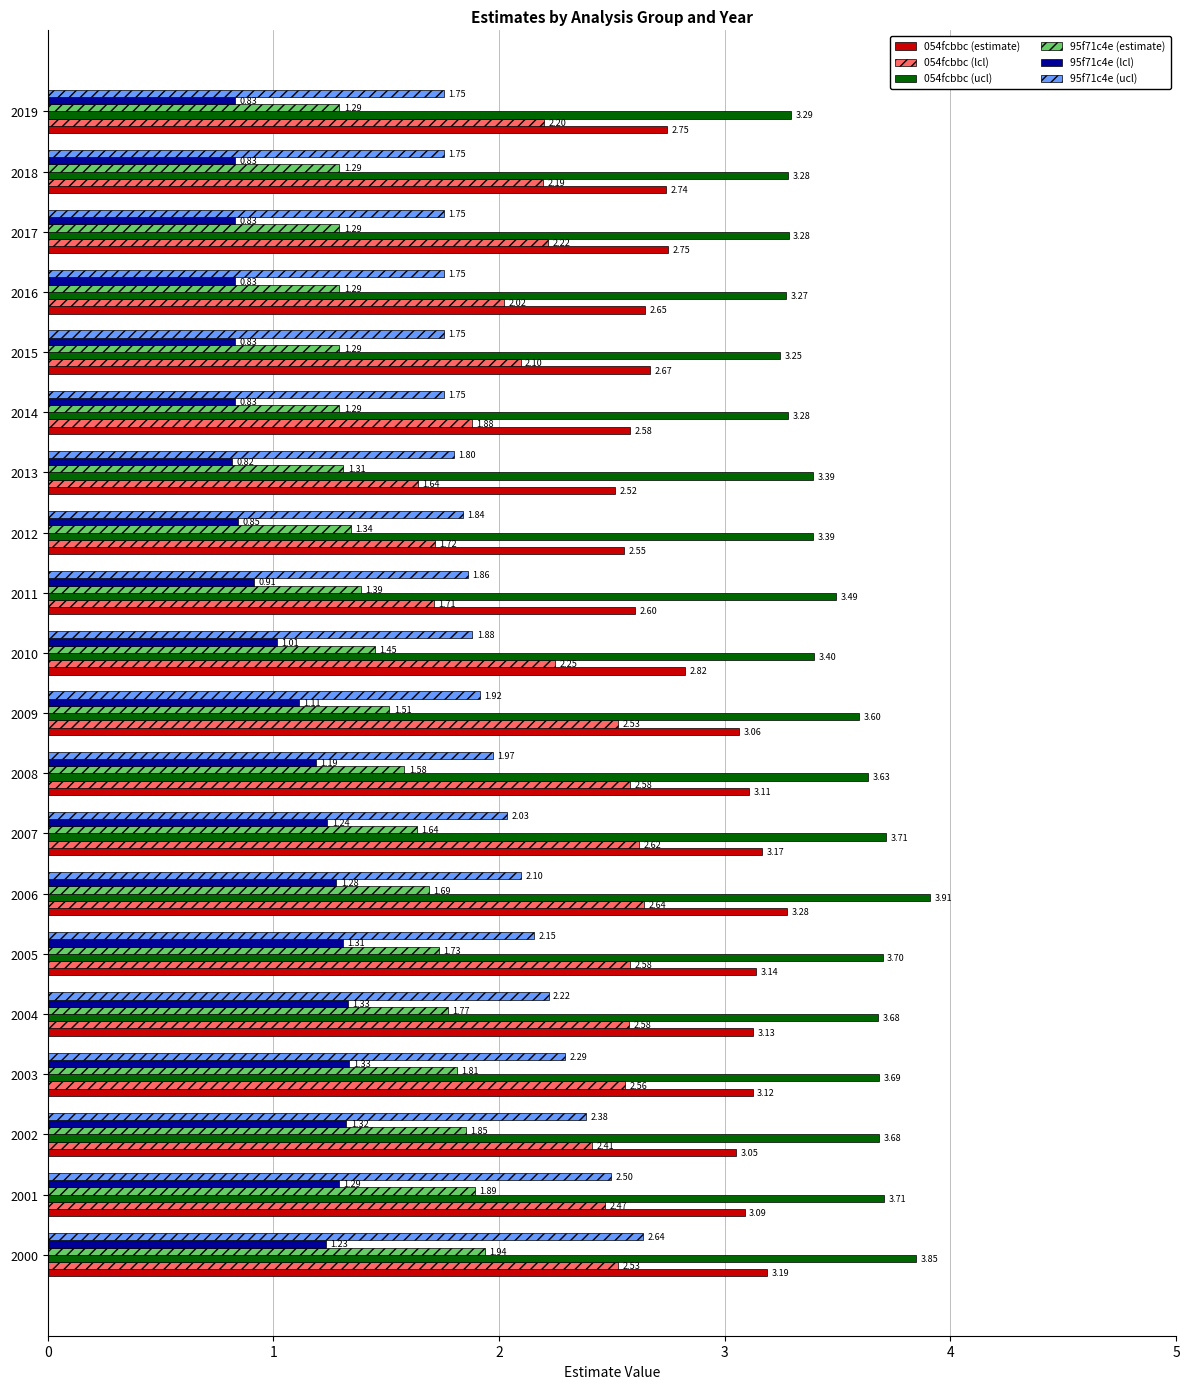

Which series has the largest range (max minus min)?

054fcbbc (lcl)